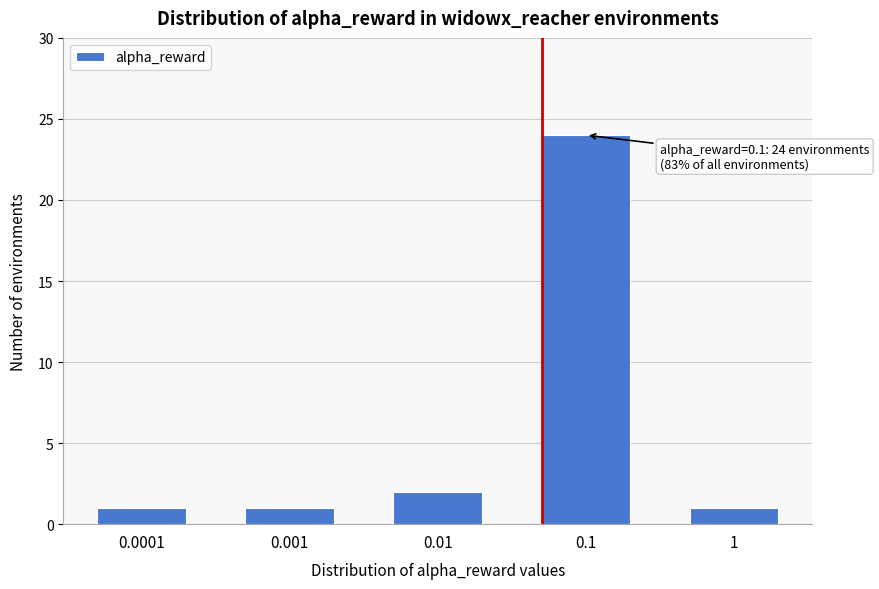

Reading right to left, what are all the values shown in this chart?

1	24	2	1	1